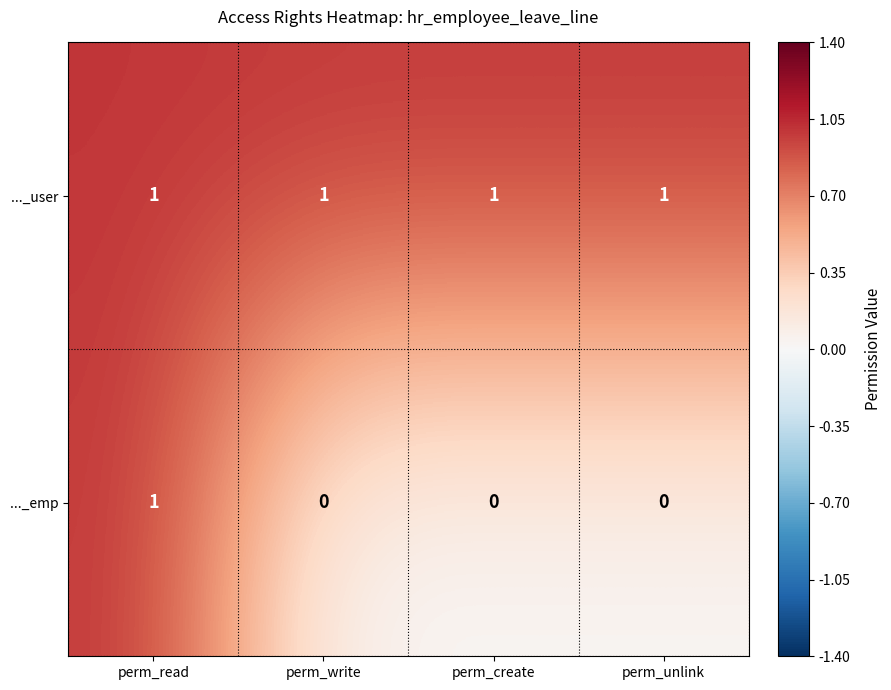

Is it true that ..._user equals 1 at perm_write?

True